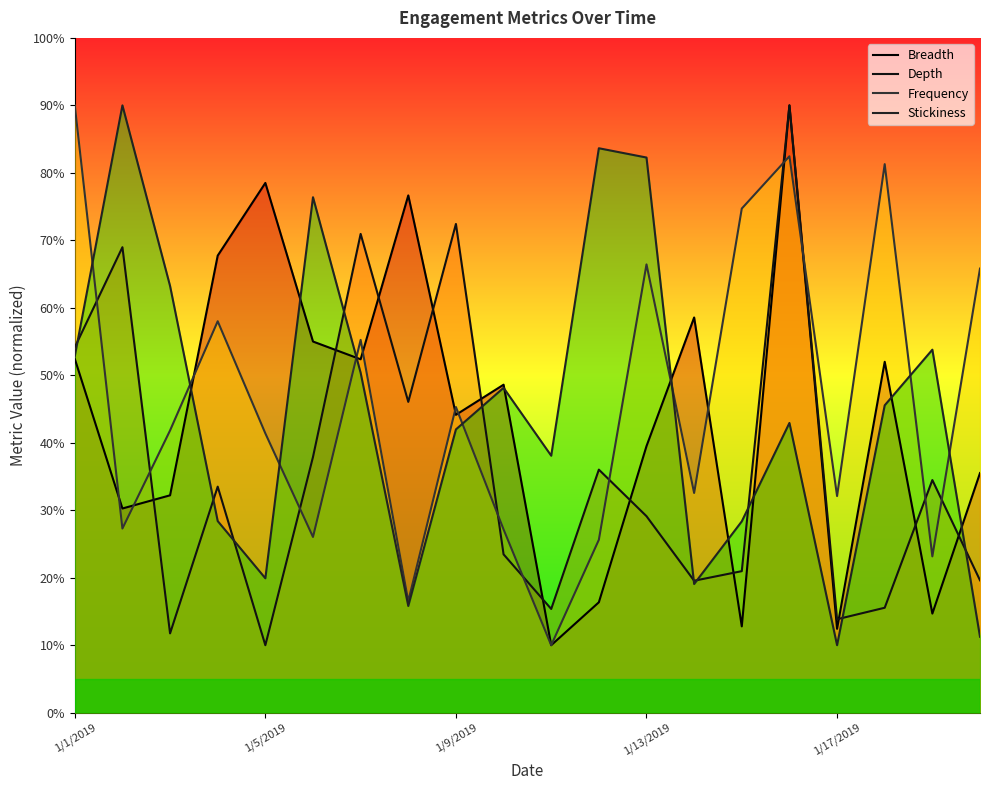

Does the chart have visible grid lines?

No